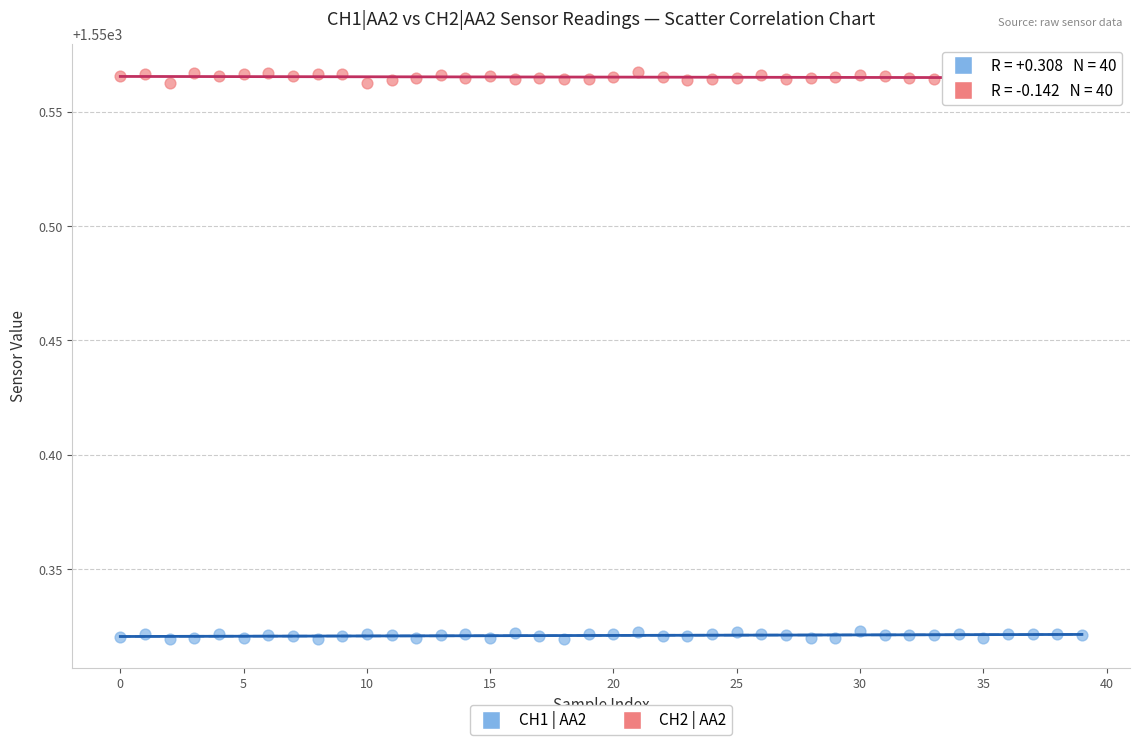

Which series reaches the minimum Y coordinate?

CH1 | AA2